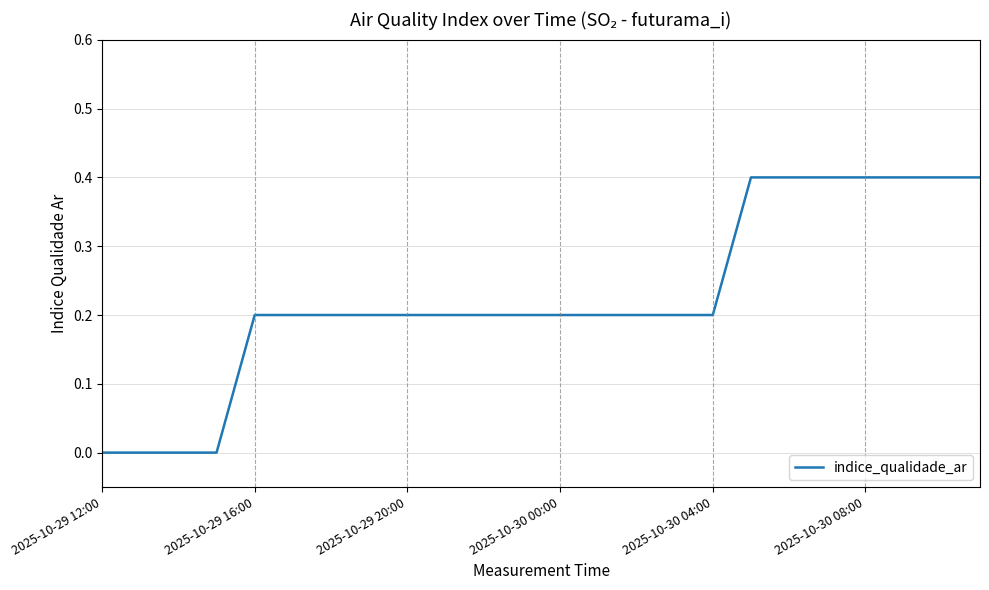

What is the difference between the maximum and minimum values?

0.4